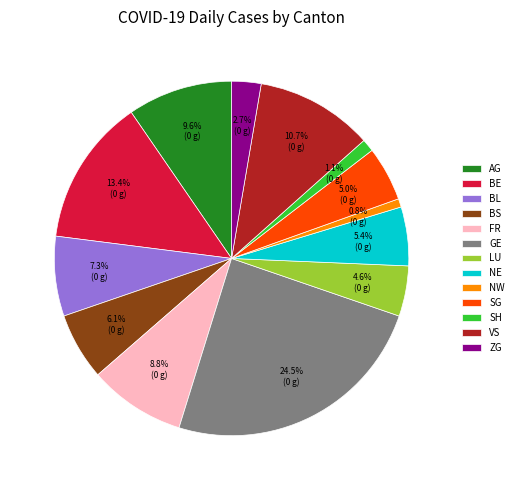

To the nearest percent, what percentage of the pie is BE?

13%